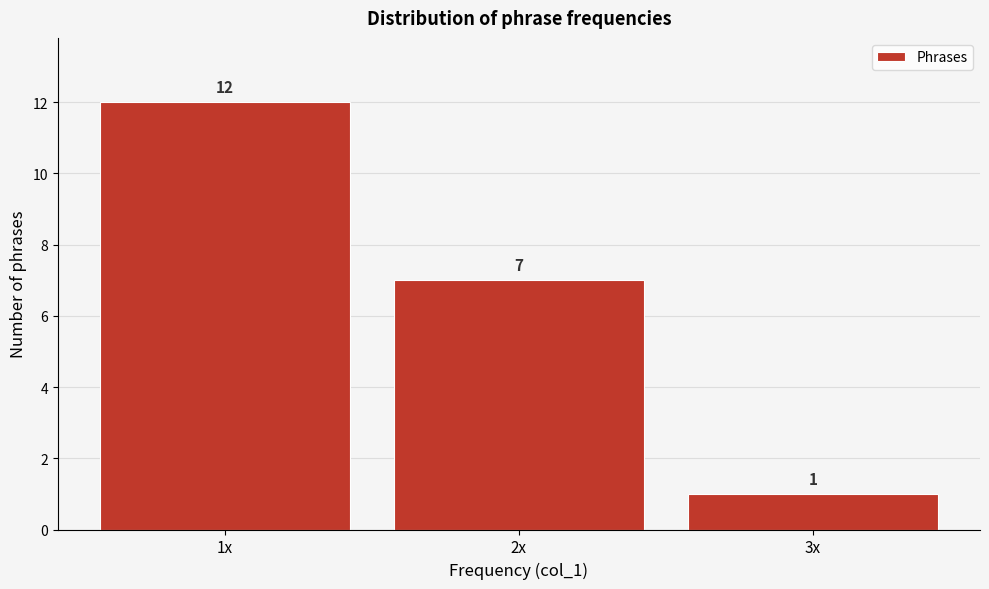

Reading left to right, list all the values displayed in this chart.

1x=12	2x=7	3x=1